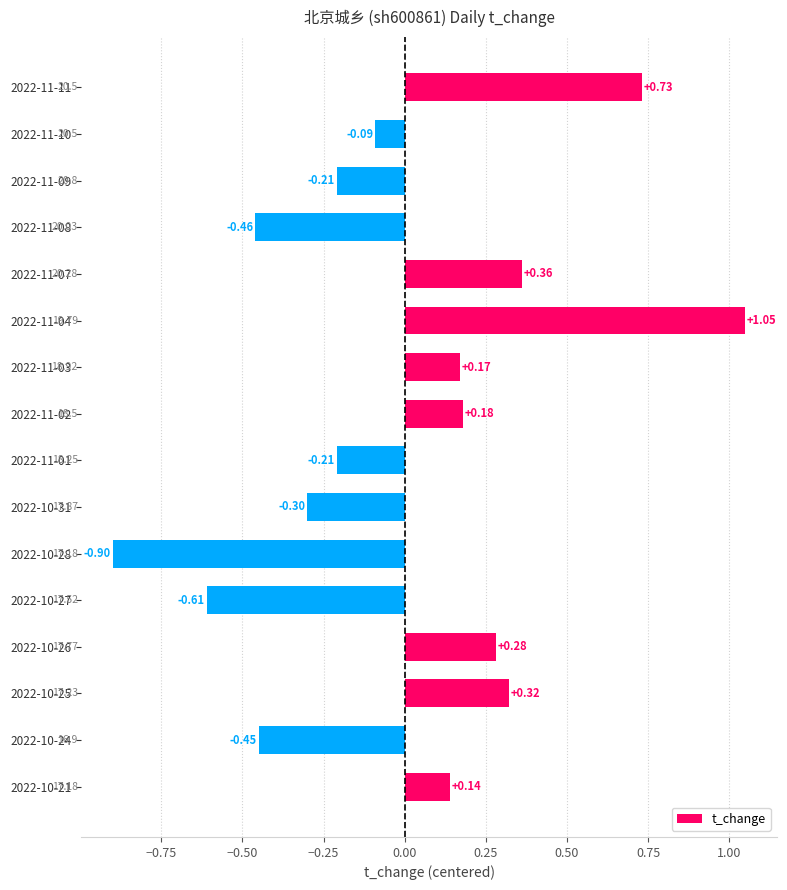

What is the difference between the maximum and second lowest values?

1.7